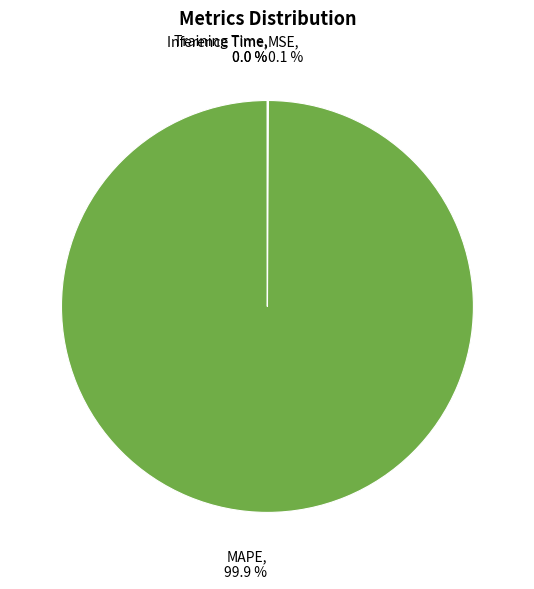

Which category has the biggest portion of the pie?

MAPE